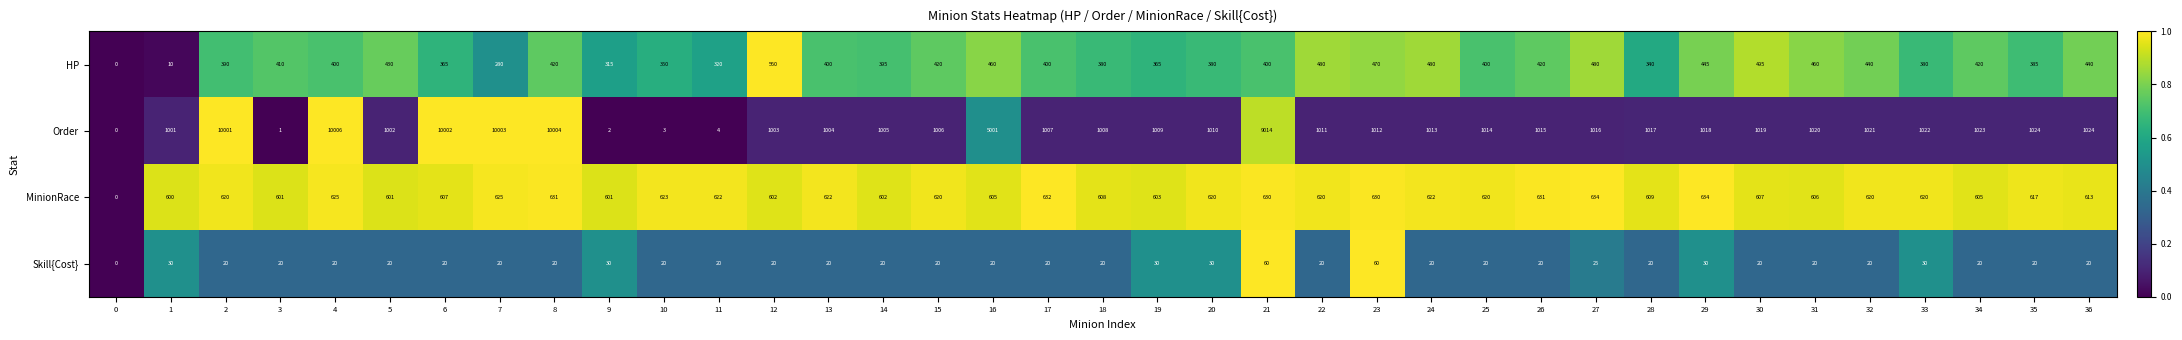

The value of MinionRace at 35 is 1004. True or false?

False